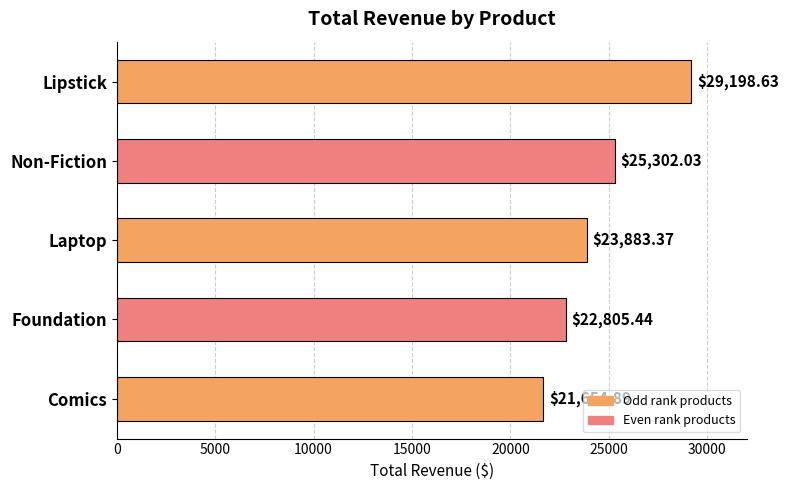

Approximately how many times larger is the value at Lipstick compared to Foundation?

1.3